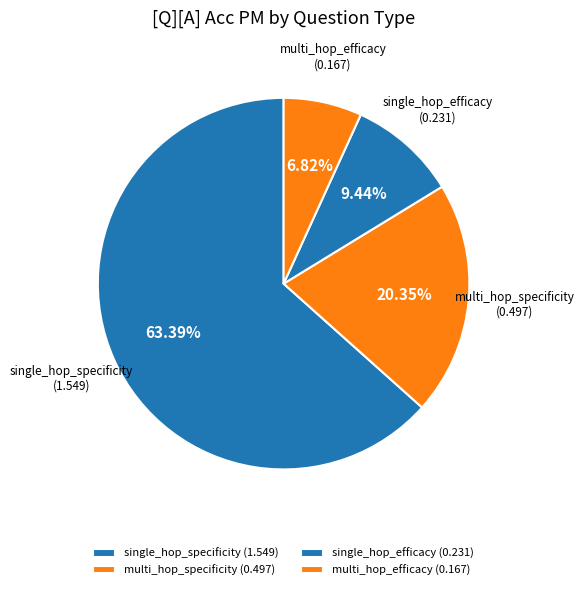

Does single_hop_specificity account for over 50% of the chart?

Yes